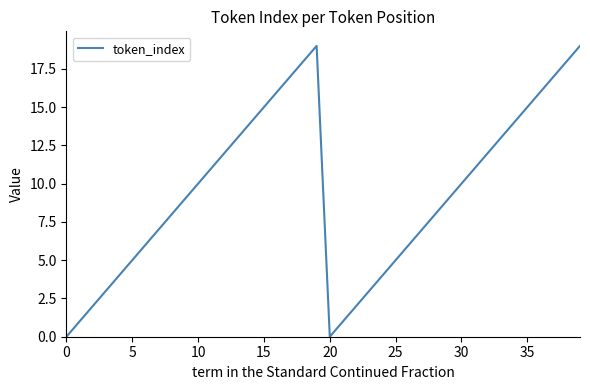

What is the difference between the second highest and second lowest values?

19